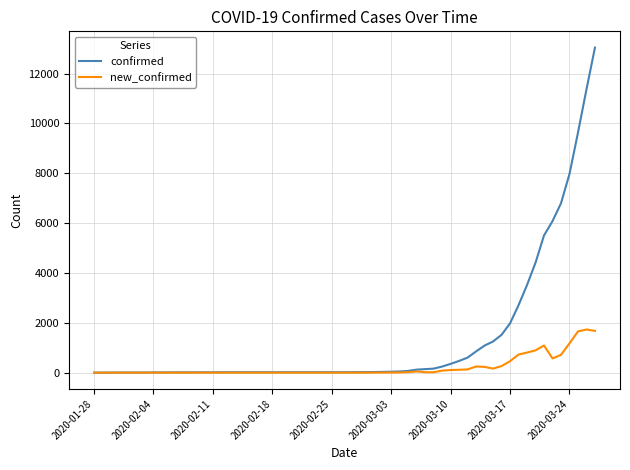

List the series in order of their peak value, highest first.

confirmed, new_confirmed